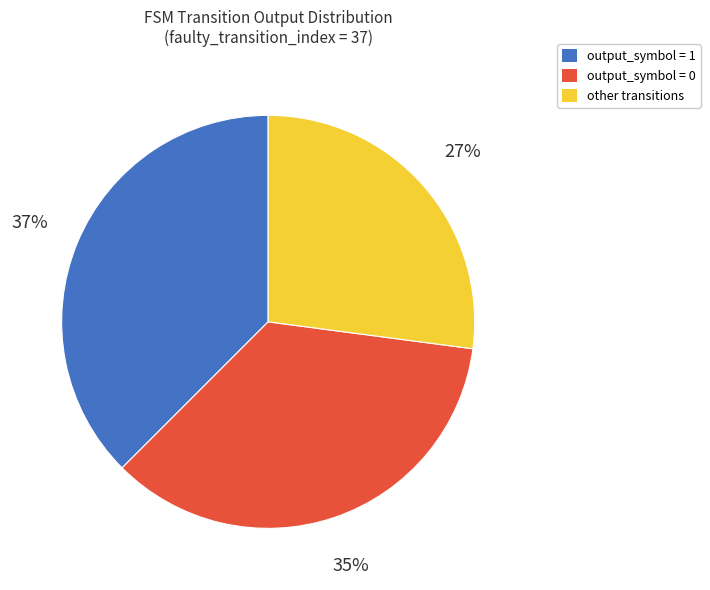

How many slices are in this pie chart?

3